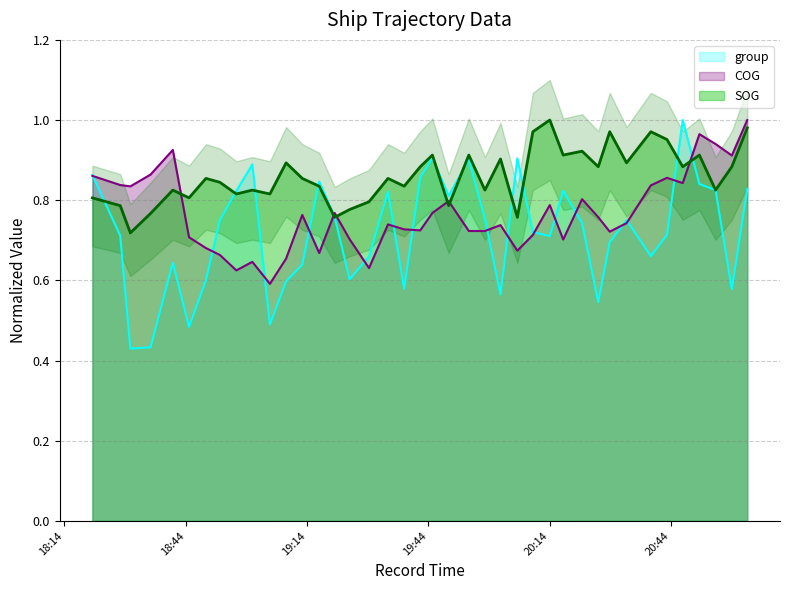

What is the value of the SOG point at the 37th from the left?

0.9